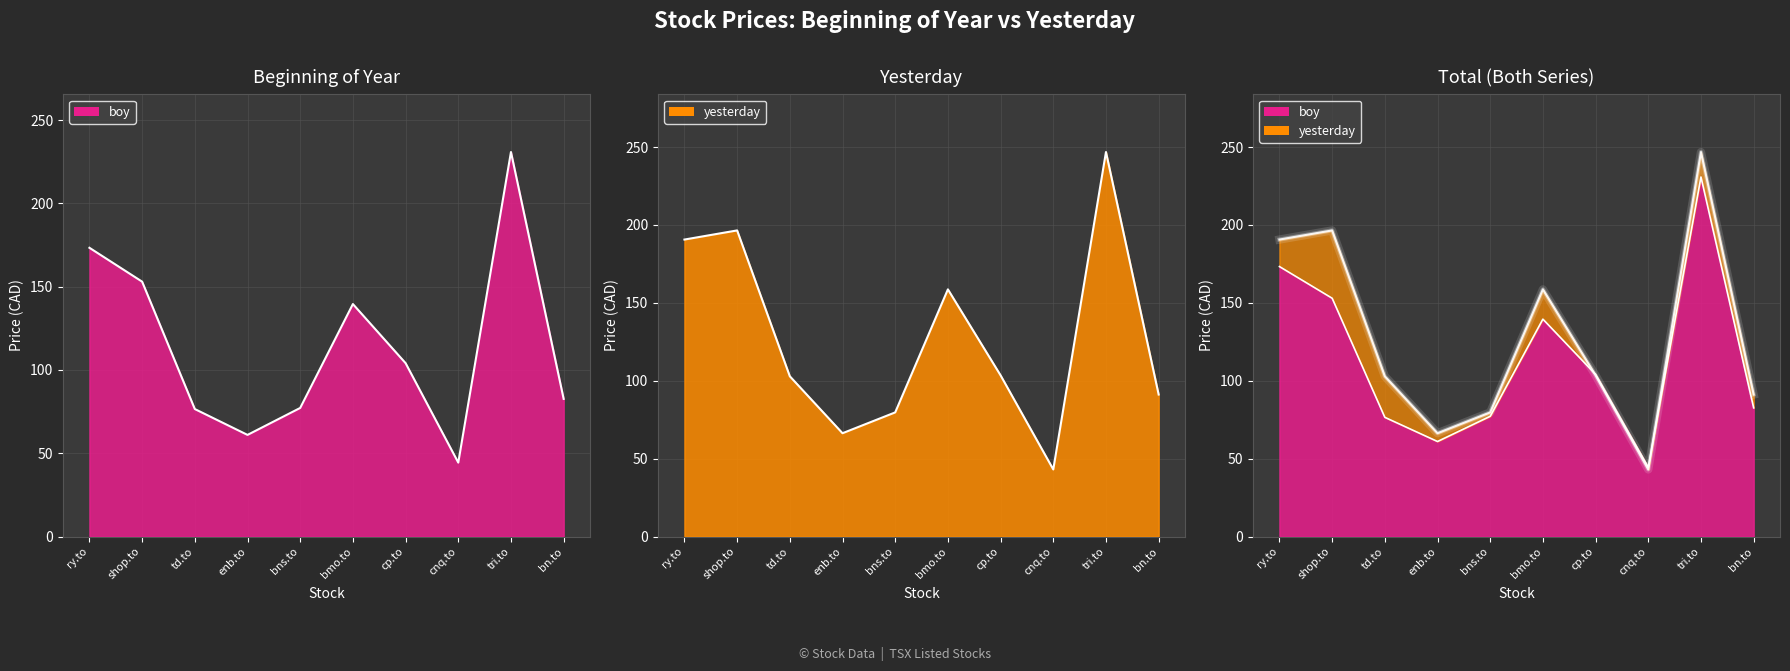

Where is boy_line nearest to the value 137?

bmo.to